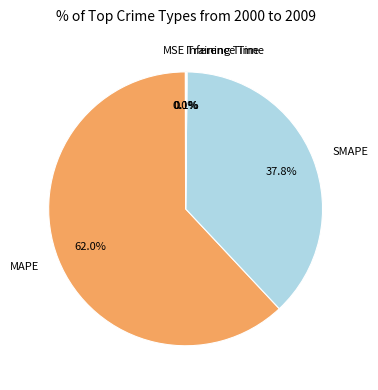

To the nearest percent, what is the difference between the largest and smallest slice percentages?

62%